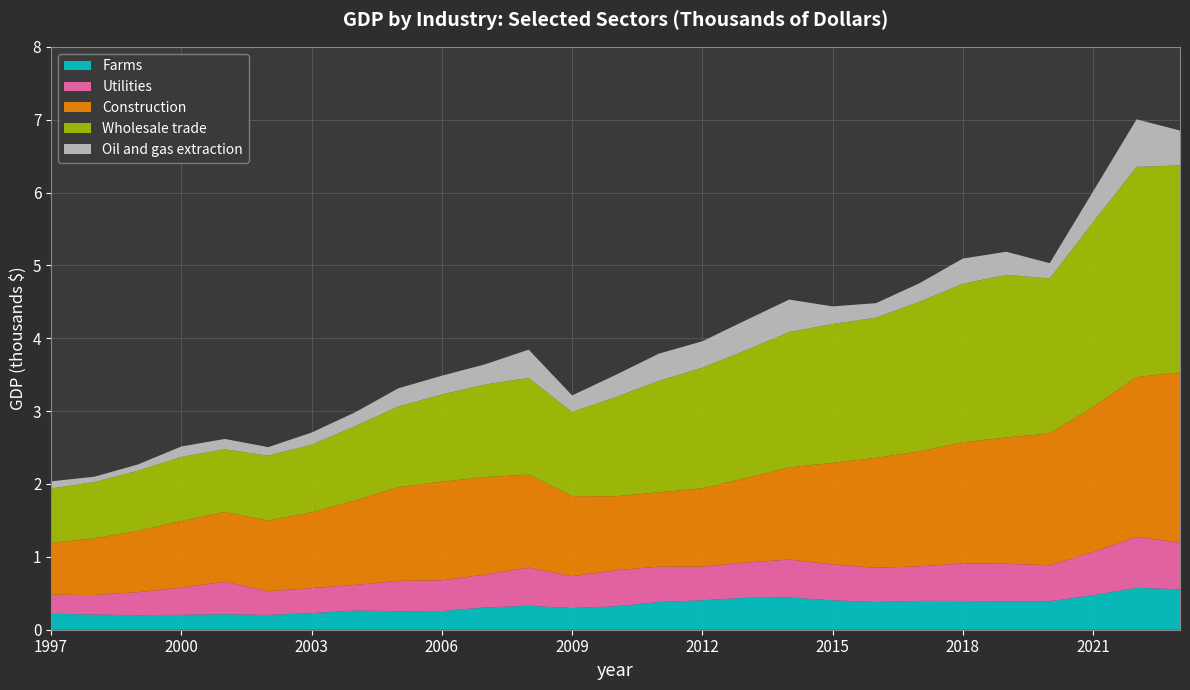

Reading left to right, what are all the values shown in this chart?

Farms: 1997=219380	1998=207822	1999=199949	2000=204313	2001=212334	2002=202363	2003=227873	2004=263177	2005=253551	2006=256244	2007=304793	2008=327859	2009=297681	2010=320921	2011=380318	2012=404166	2013=437566	2014=442202	2015=403163	2016=379793	2017=395529	2018=395074	2019=388056	2020=389475	2021=472905	2022=574223	2023=555343
Utilities: 1997=262058	1998=267893	1999=314817	2000=373258	2001=446522	2002=325186	2003=343190	2004=351763	2005=416228	2006=421978	2007=451632	2008=524903	2009=436524	2010=494491	2011=484909	2012=461579	2013=484352	2014=520748	2015=492325	2016=470474	2017=474119	2018=515495	2019=517969	2020=494472	2021=594162	2022=699270	2023=640276
Construction: 1997=709096	1998=779599	1999=841616	2000=913831	2001=956791	2002=969865	2003=1039410	2004=1158007	2005=1287092	2006=1353608	2007=1338945	2008=1275759	2009=1098747	2010=1016645	2011=1020455	2012=1075477	2013=1158801	2014=1264667	2015=1395463	2016=1508627	2017=1577966	2018=1661960	2019=1732164	2020=1809848	2021=1990201	2022=2194506	2023=2335903
Wholesale trade: 1997=747134	1998=772080	1999=826278	2000=880512	2001=860372	2002=891902	2003=929251	2004=1019306	2005=1107760	2006=1196833	2007=1270915	2008=1327139	2009=1154926	2010=1359202	2011=1530799	2012=1655027	2013=1753485	2014=1857713	2015=1904906	2016=1923255	2017=2053877	2018=2175143	2019=2232753	2020=2126174	2021=2537986	2022=2883945	2023=2840633
Oil and gas extraction: 1997=98754	1998=72923	1999=85516	2000=142980	2001=142297	2002=116711	2003=165971	2004=191023	2005=249243	2006=257415	2007=276907	2008=388369	2009=227567	2010=304698	2011=372941	2012=362616	2013=412752	2014=445747	2015=241538	2016=199796	2017=253994	2018=346639	2019=316004	2020=210508	2021=421929	2022=652942	2023=478748